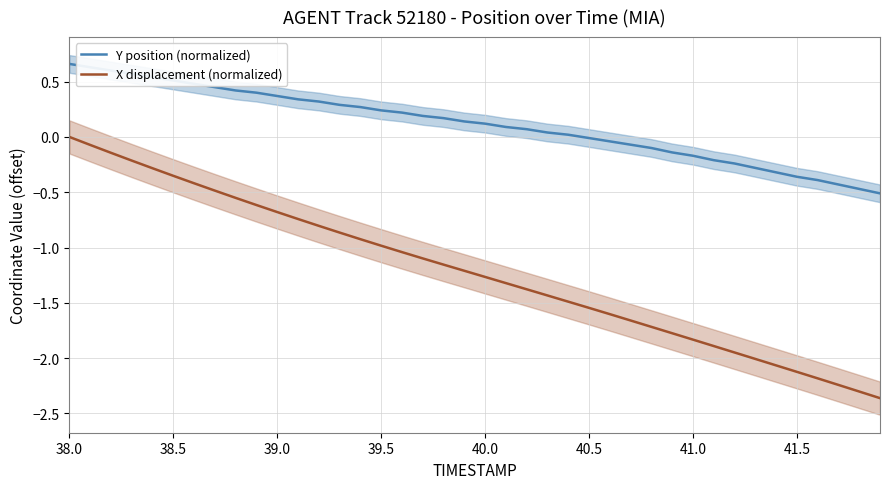

What is the difference between the second highest and second lowest values in the X displacement (normalized) series?

2.2